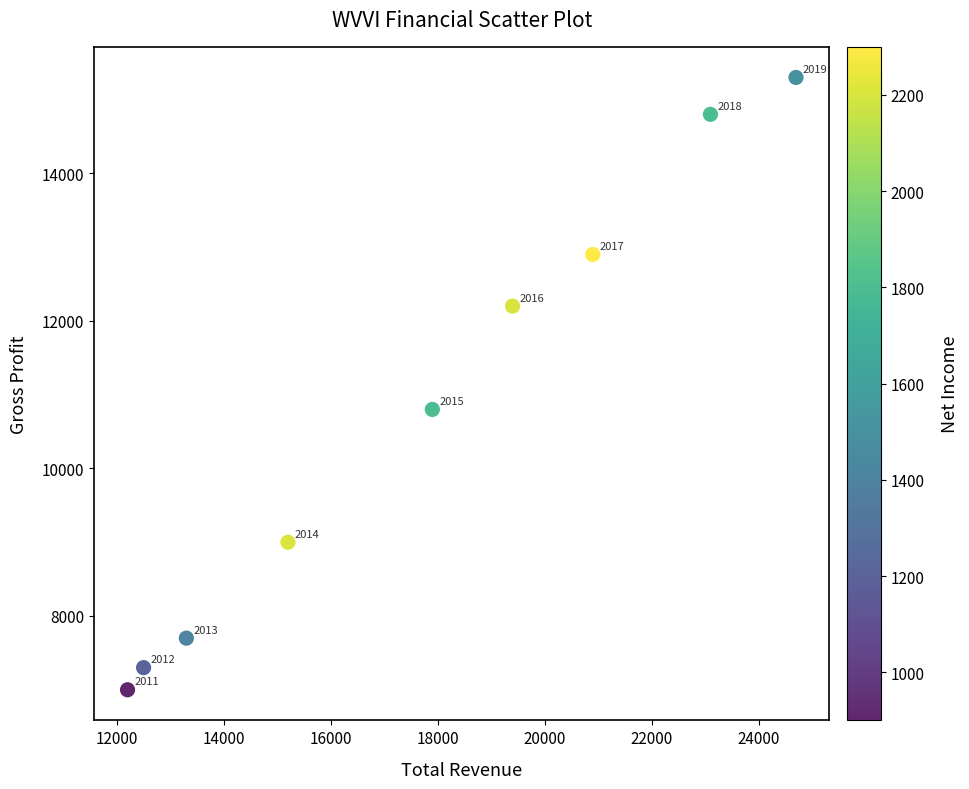

What Y value in the scatter plot is closest to 11150?

10800